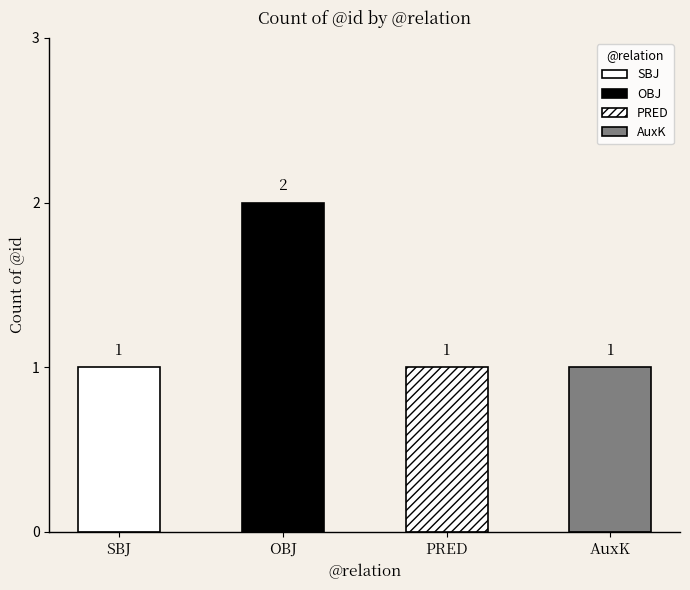

Read the value at OBJ.

2